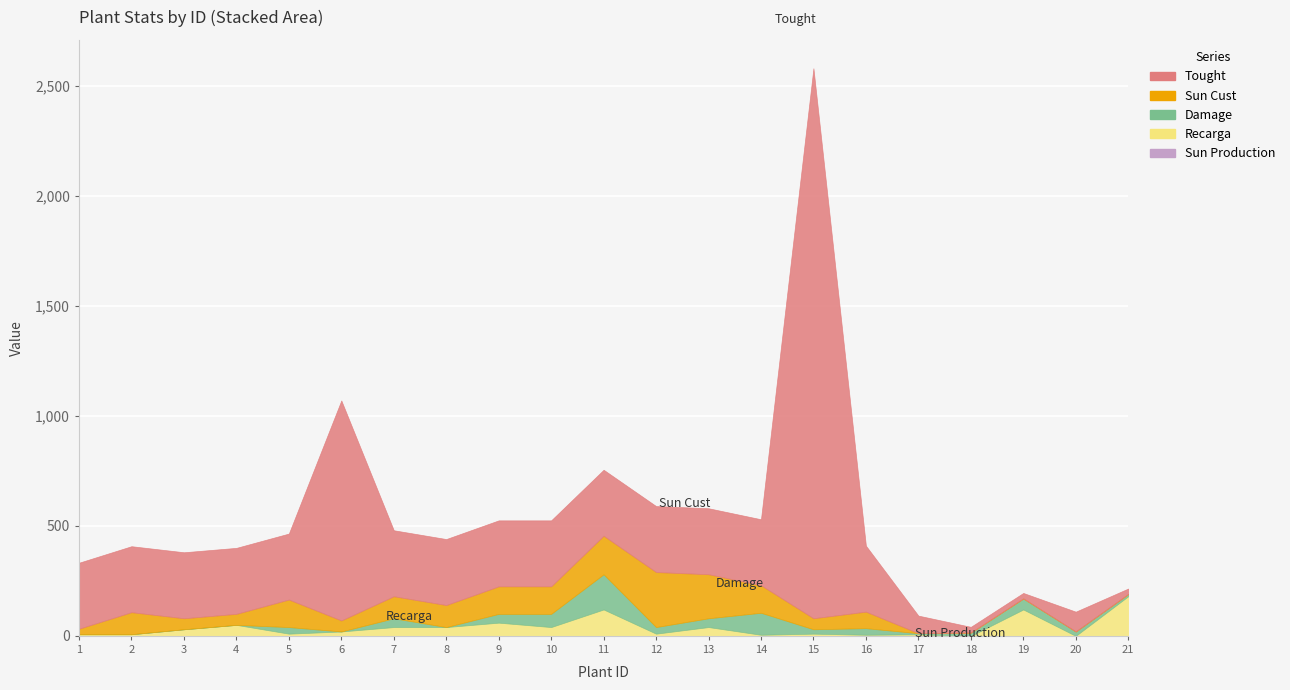

Reading left to right, what are all the values shown in this chart?

Recarga: 7.5	7.5	30.0	50.0	10.0	20.0	40.0	40.0	60.0	40.0	120.0	10.0	40.0	5.0	10.0	5.0	7.0	0.0	120.0	0.0	180.0
Damage: 0.0	0.0	0.0	0.0	30.0	0.0	40.0	0.0	40.0	60.0	160.0	30.0	40.0	100.0	20.0	30.0	5.0	15.0	50.0	20.0	10.0
Sun Cust: 25.0	100.0	50.0	50.0	125.0	50.0	100.0	100.0	125.0	125.0	175.0	250.0	200.0	125.0	50.0	75.0	0.0	0.0	0.0	0.0	0.0
Tought: 300.0	300.0	300.0	300.0	300.0	1000.0	300.0	300.0	300.0	300.0	300.0	300.0	300.0	300.0	2500.0	300.0	80.0	26.0	25.0	90.0	25.0
Sun Production: 0.0	0.0	0.0	0.0	0.0	0.0	0.0	0.0	0.0	0.0	0.0	0.0	0.0	0.0	0.0	0.0	0.0	0.0	0.0	0.0	0.0